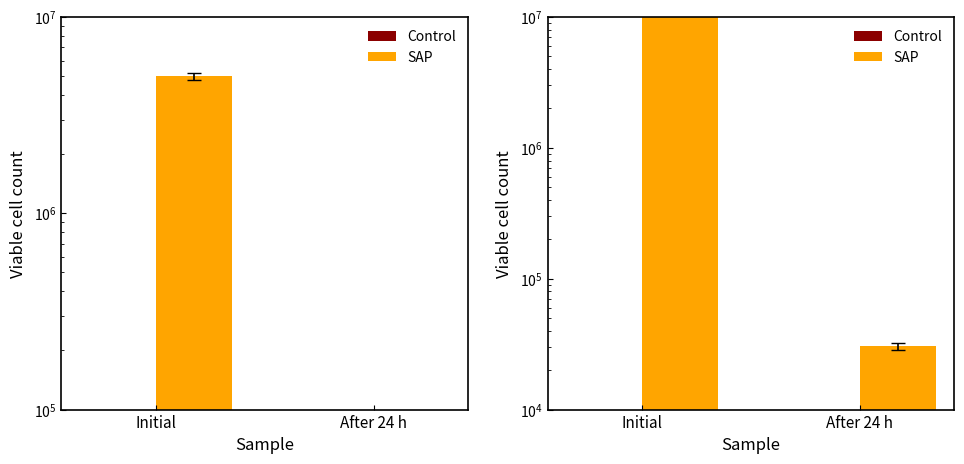

What is the average value of the Control series?

2840